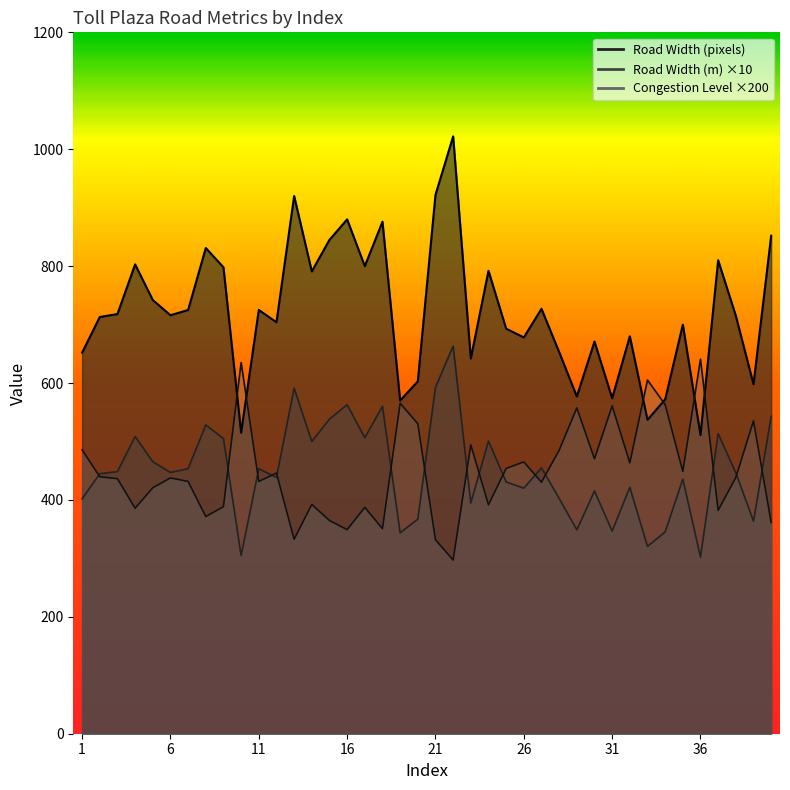

Is the value of Congestion_Level at 23 greater than the value of Road Width (m) at 8?

No